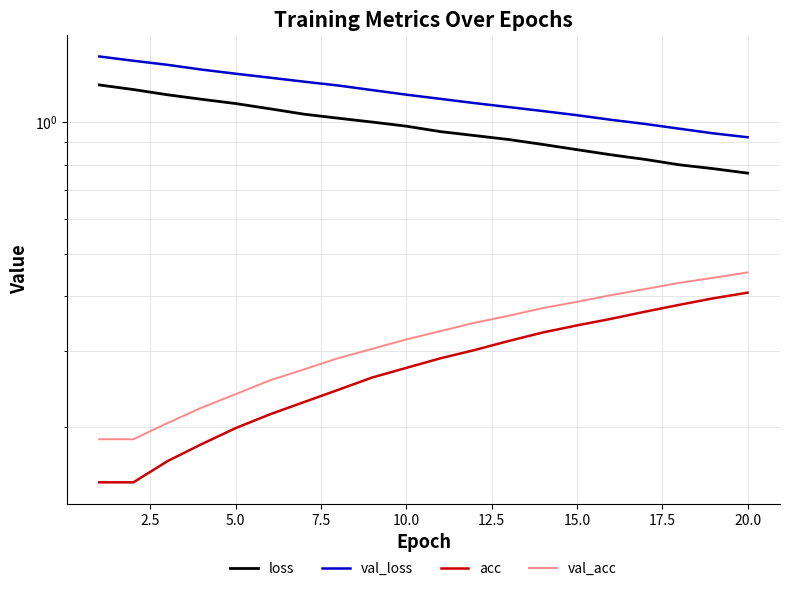

Which series has the largest total across all categories?

val_loss